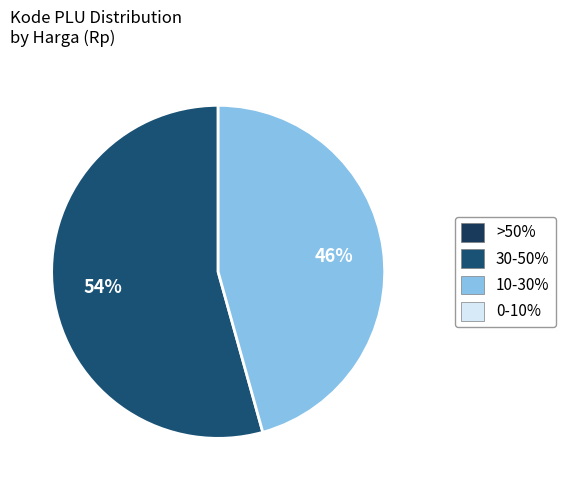

Is there a majority slice in this chart?

Yes